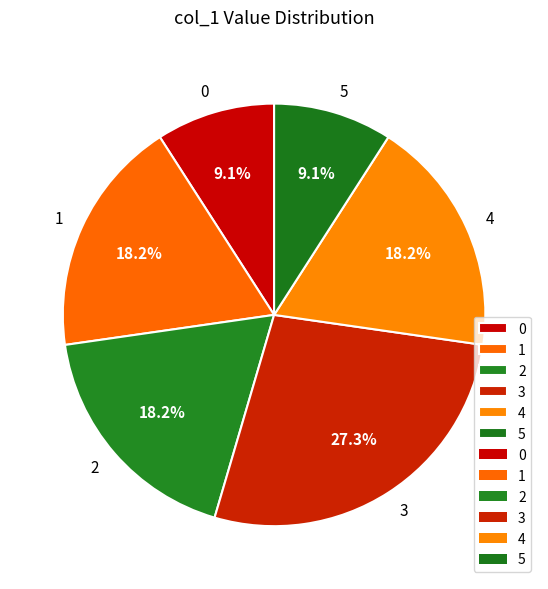

To the nearest percent, what is the average slice percentage?

17%